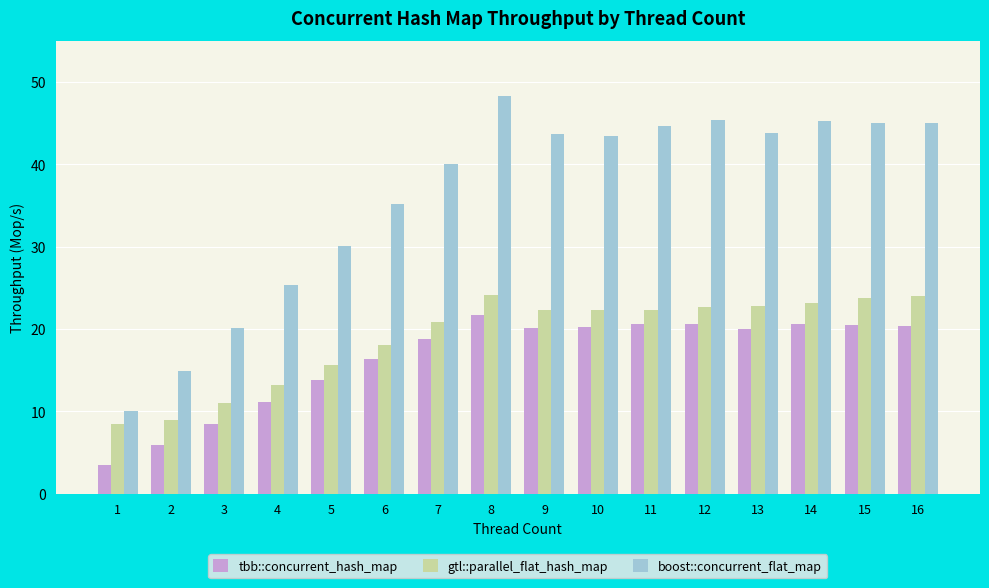

Which series has the largest total across all categories?

boost::concurrent_flat_map